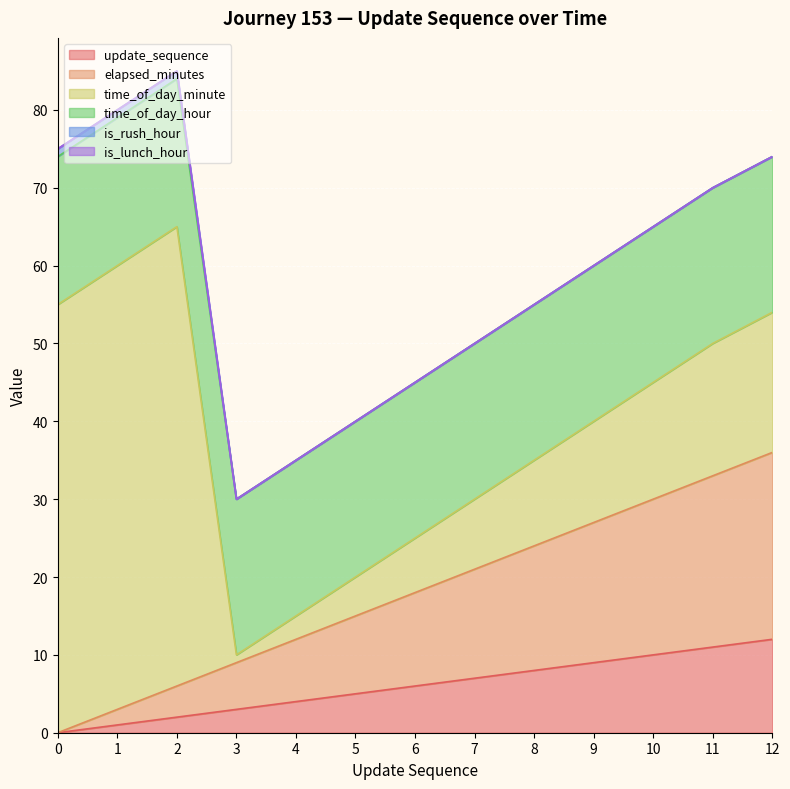

How many values in the update_sequence series exceed 6?

6